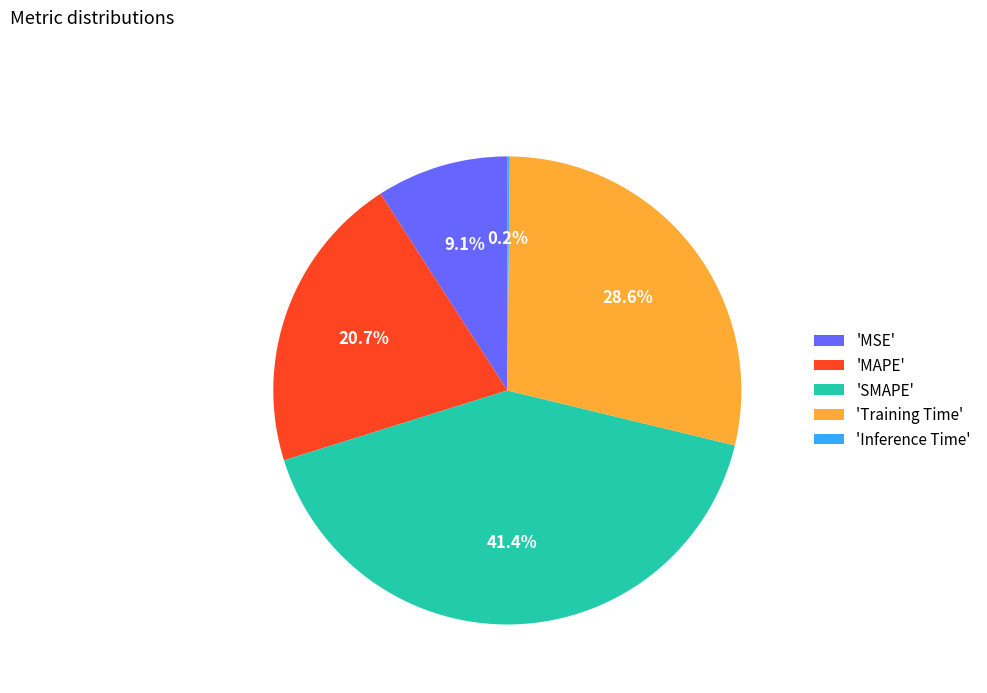

What is the largest slice in the pie chart?

'SMAPE'